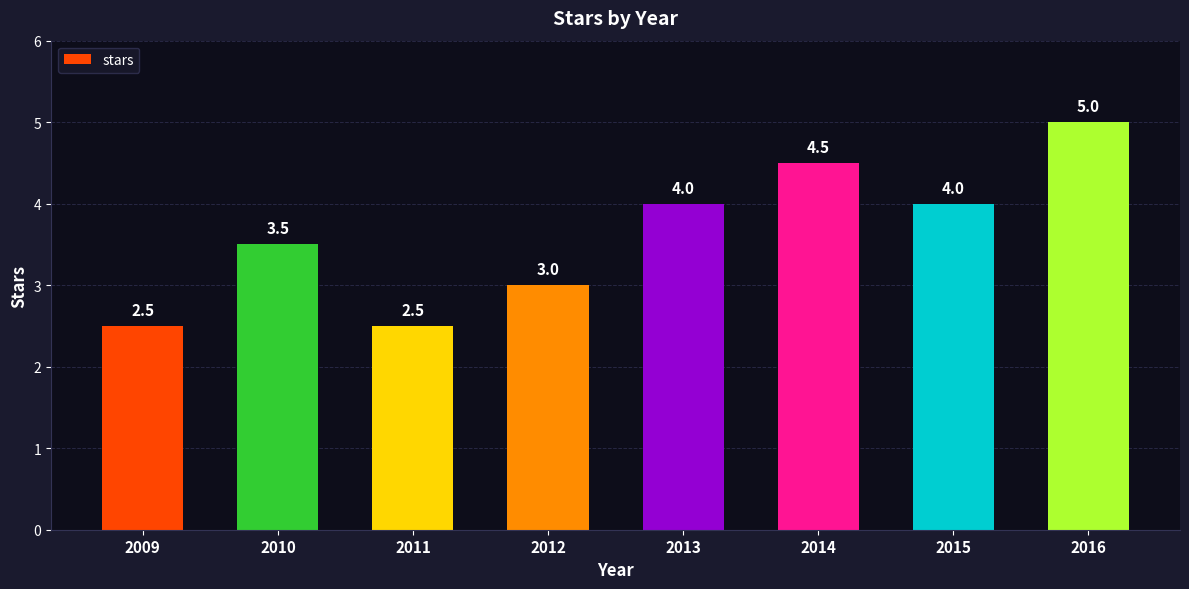

Are the bars horizontal?

No